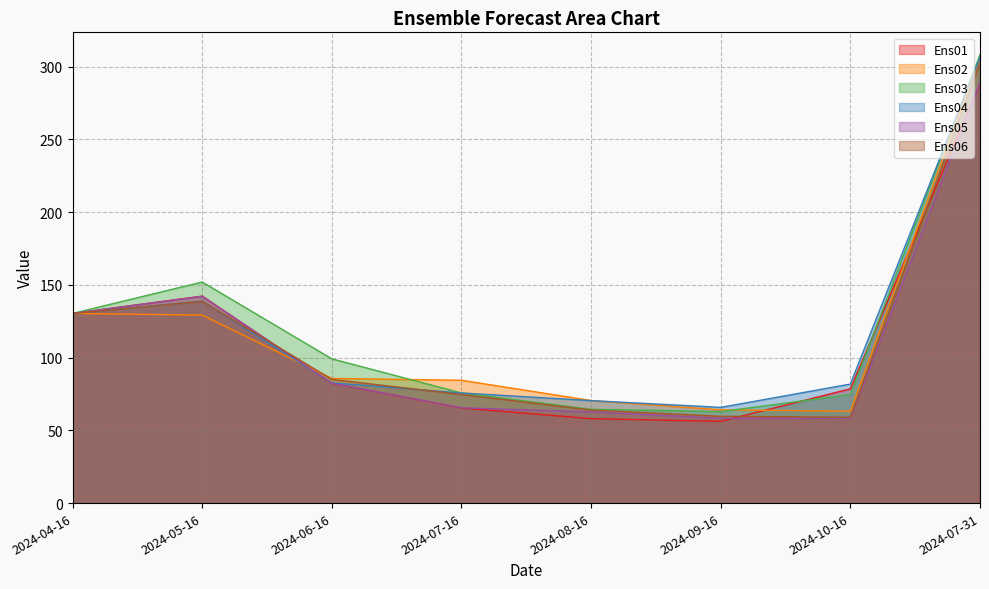

What is the label of the 3rd point from the left?

2024-06-16